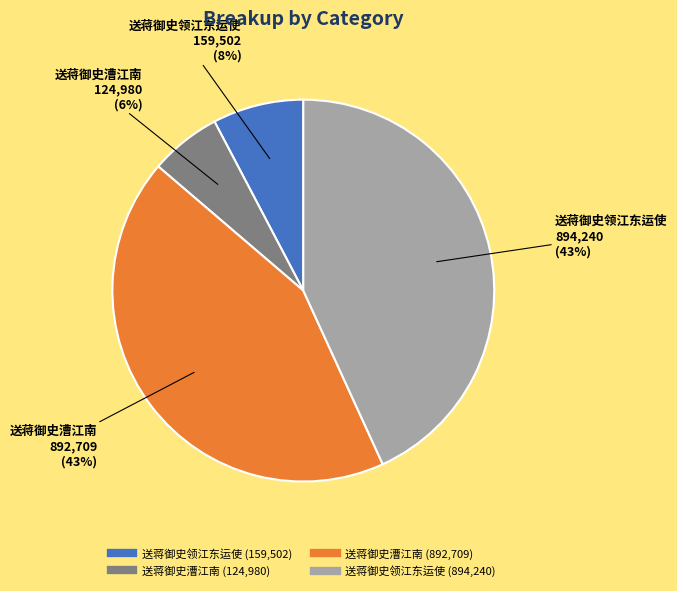

To the nearest percent, what is the difference between the largest and smallest slice percentages?

37%